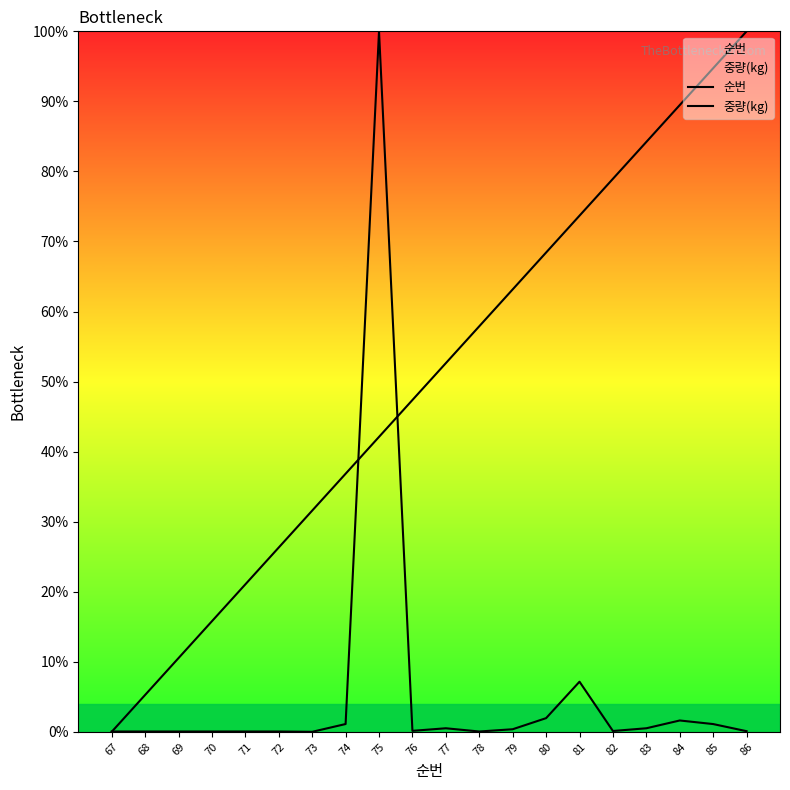

Which series changed the most between 72 and 76?

순번